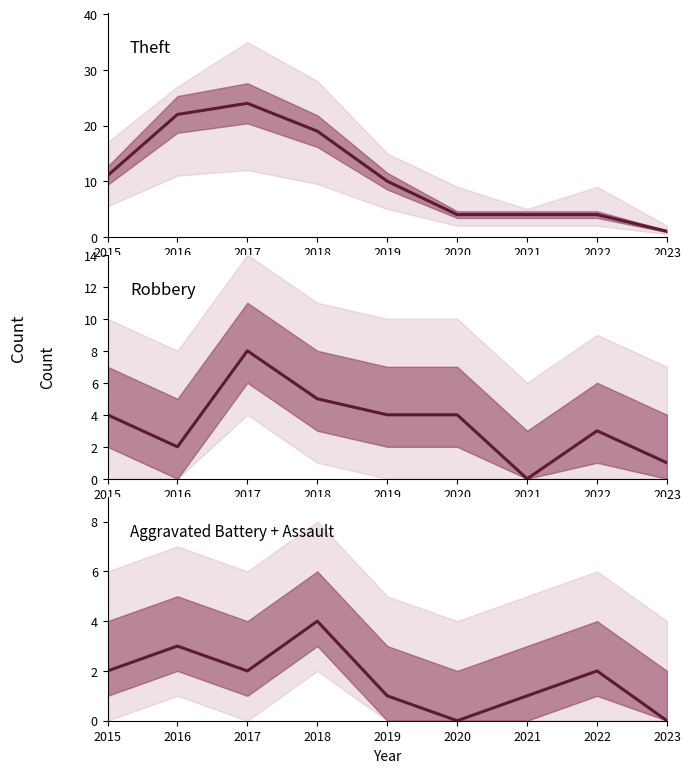

What is the value of the Robbery point at the 6th from the left?

4